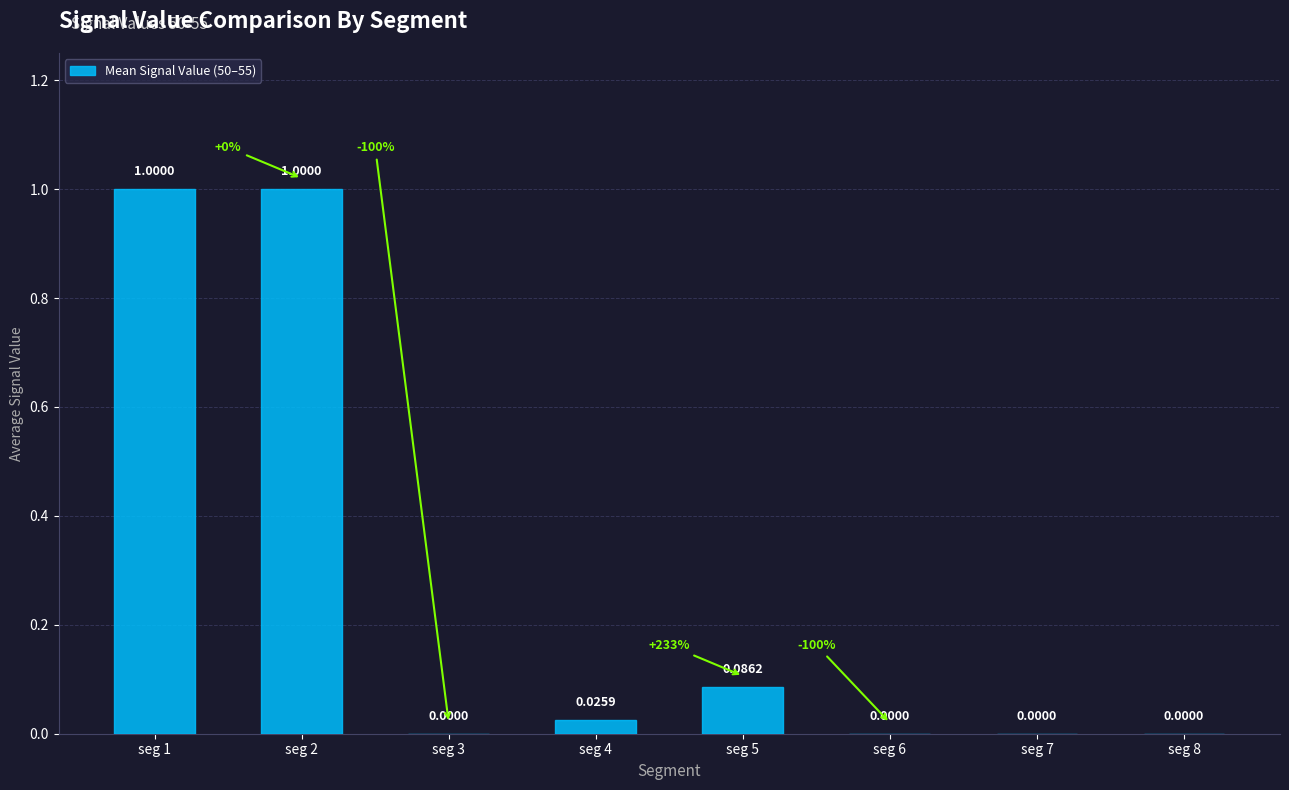

Between seg 6 and seg 5, which is larger?

seg 5